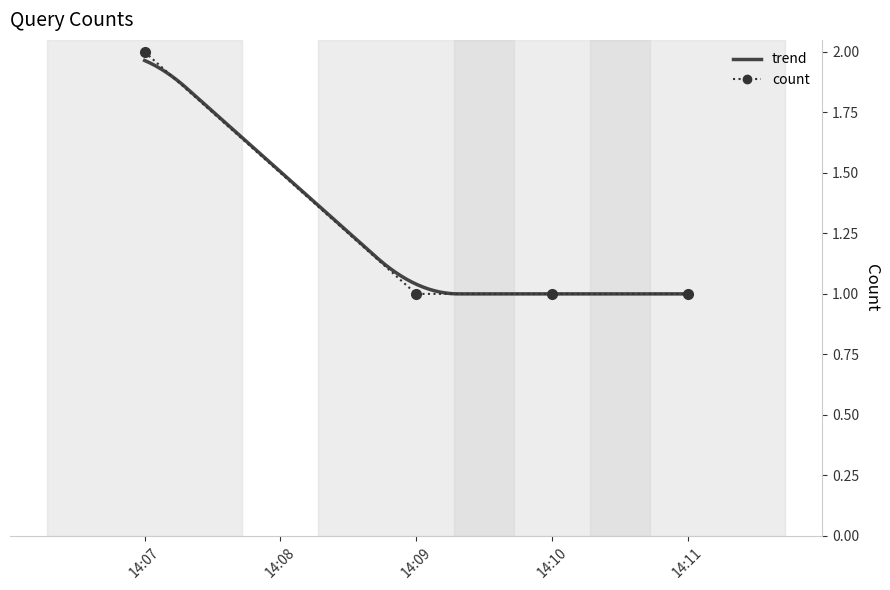

What is the minimum value shown in the chart?

1